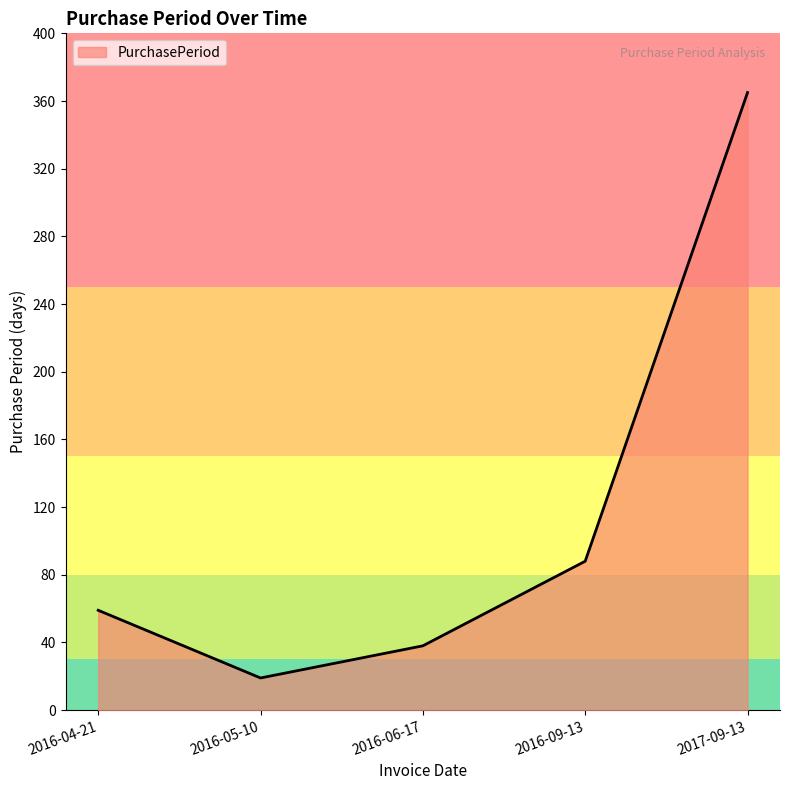

Which category has the lowest value across all series?

2016-05-10